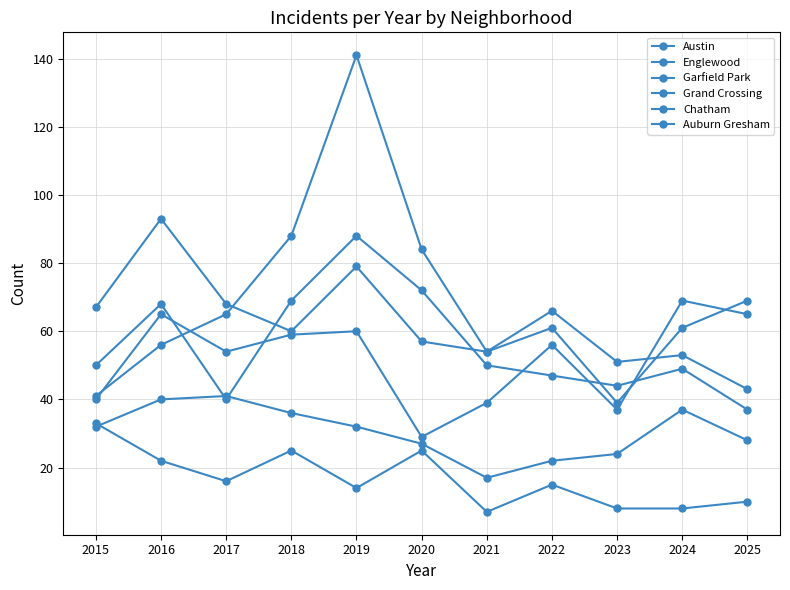

How many lines are shown in the chart?

6